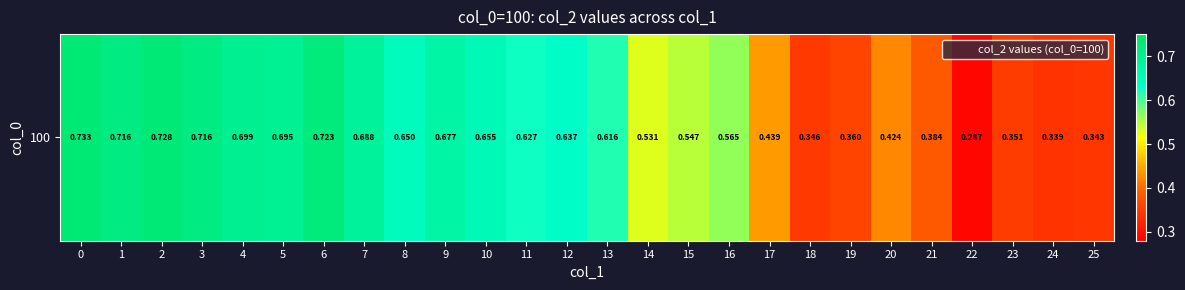

The value at 21 is 0.4. True or false?

True